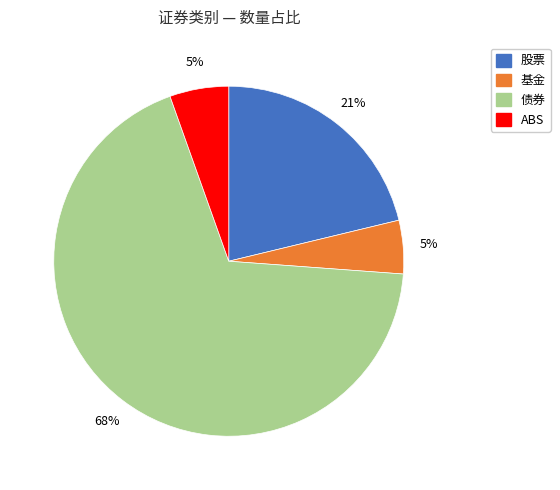

What percentage is the 基金 slice, to the nearest percent?

5%